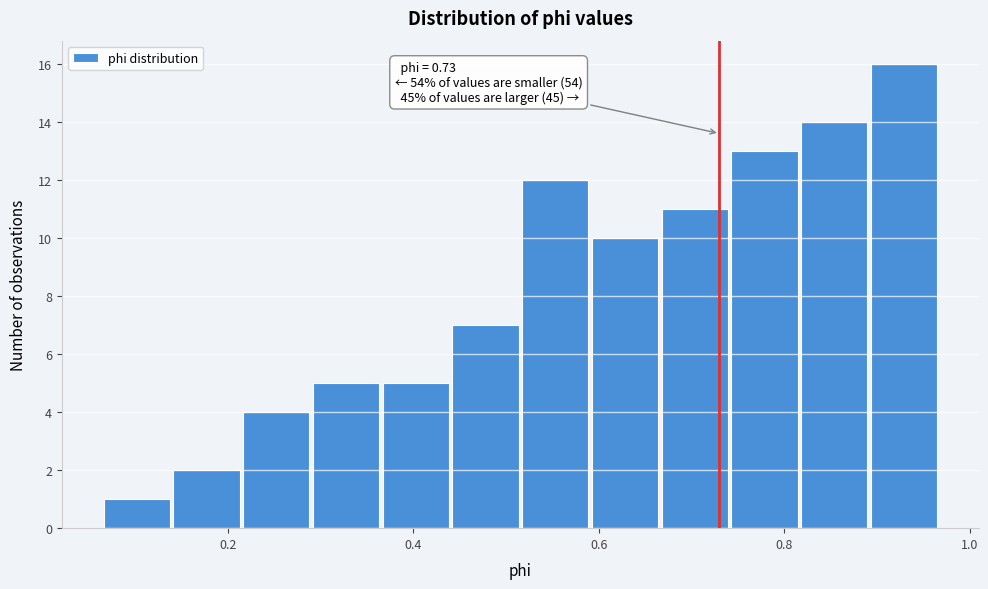

Around what value on the x-axis is the tallest bar? Give the approximate position of its centre, as read against the axis.

0.92